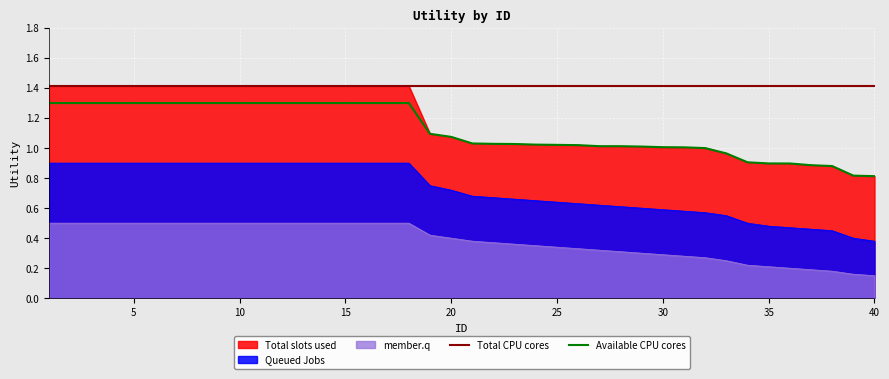

Which series has the largest total across all categories?

Total CPU cores